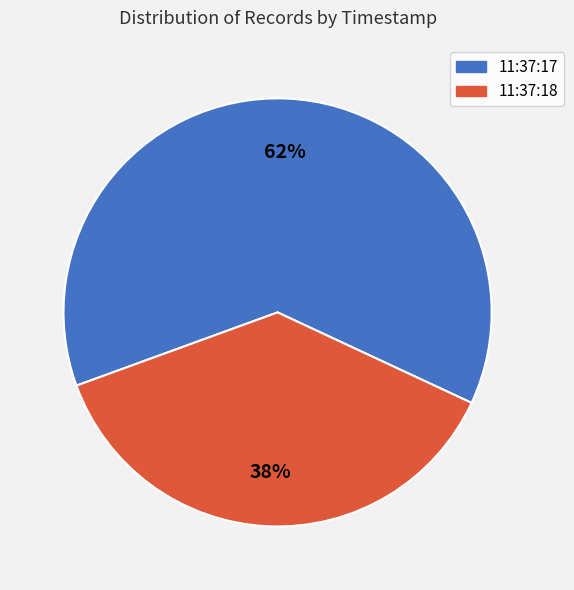

To the nearest percent, what is the average slice percentage?

50%